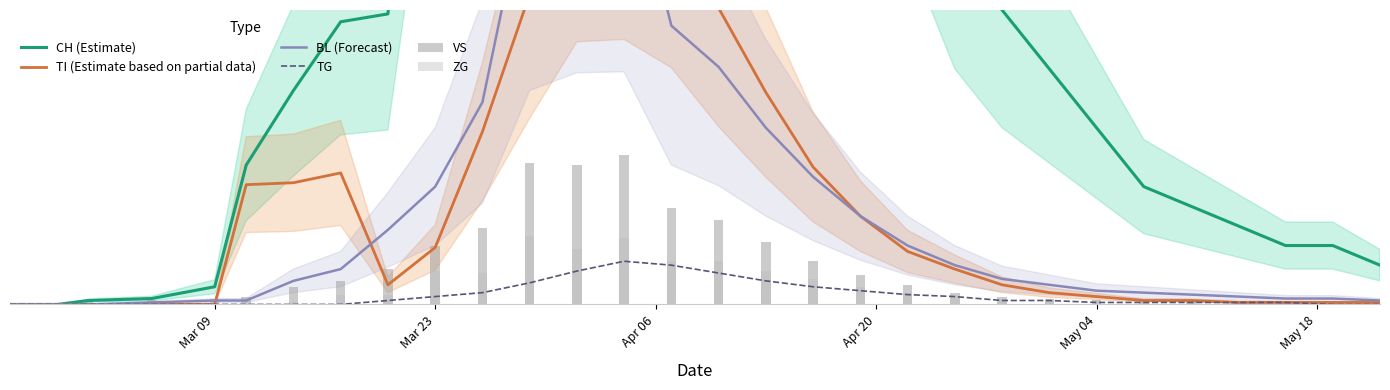

Does the chart contain any negative values?

No